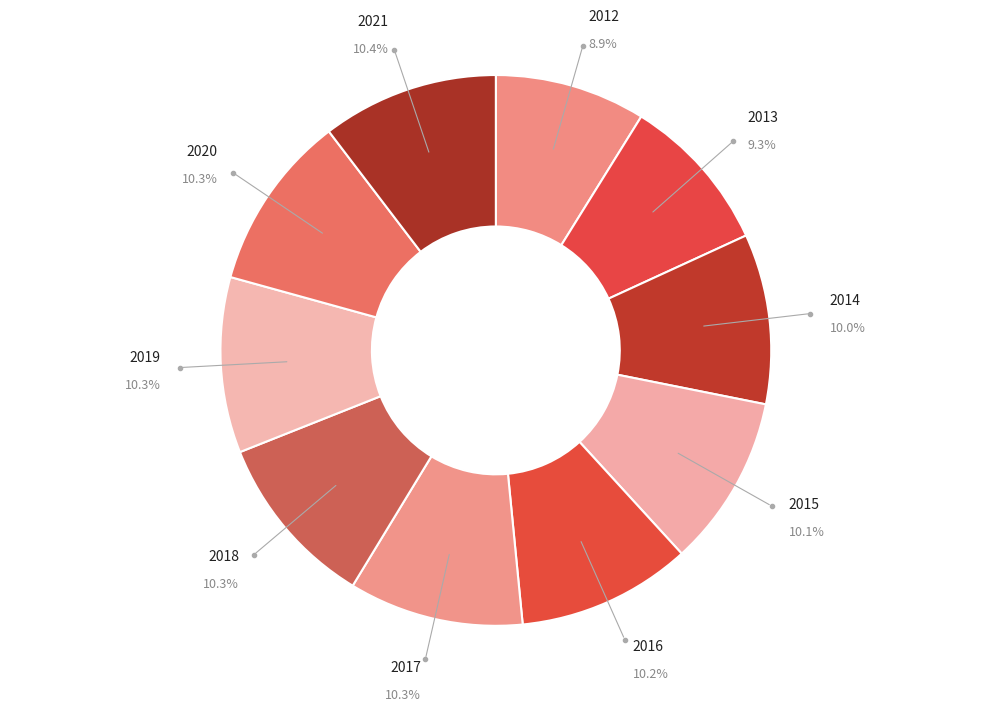

Count the number of slices in the pie.

10